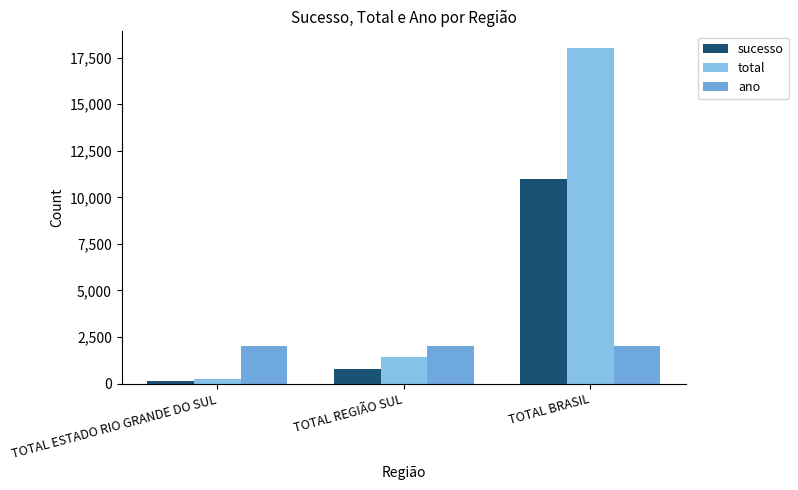

Reading right to left, what are all the values shown in this chart?

sucesso: 11010	799	140
total: 18013	1401	266
ano: 2015	2015	2015